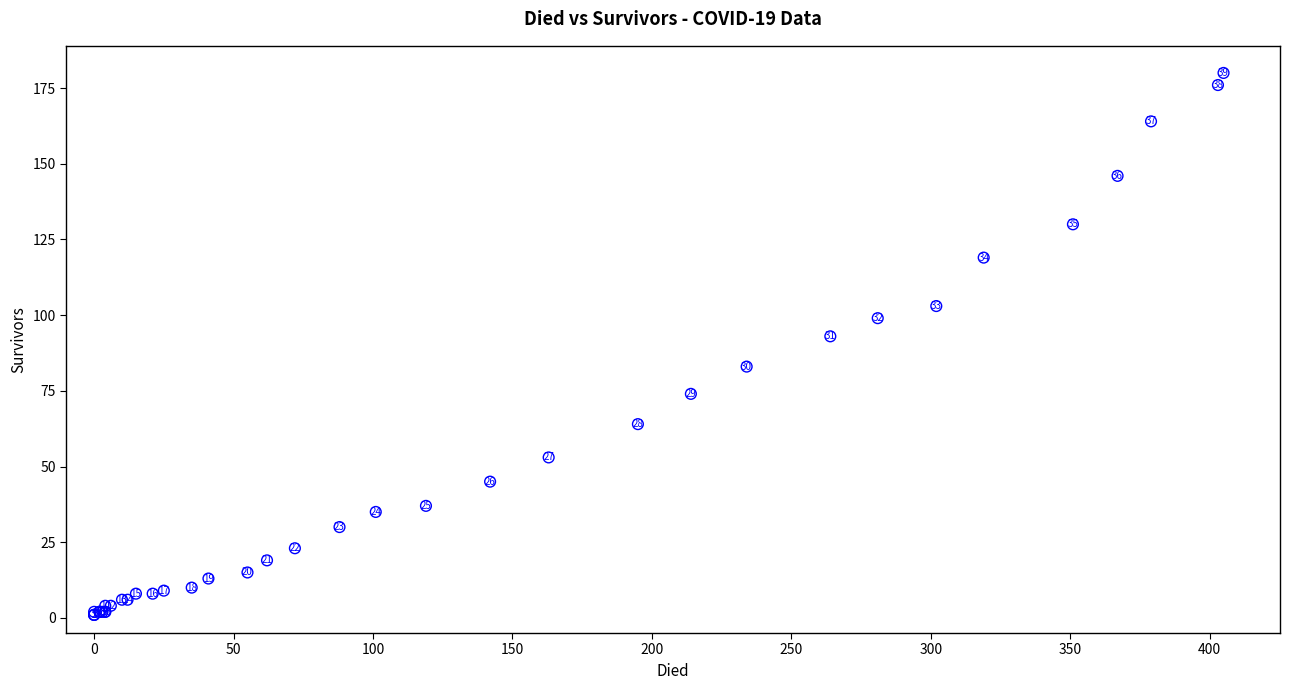

What Y value in the scatter plot is closest to 90?

93